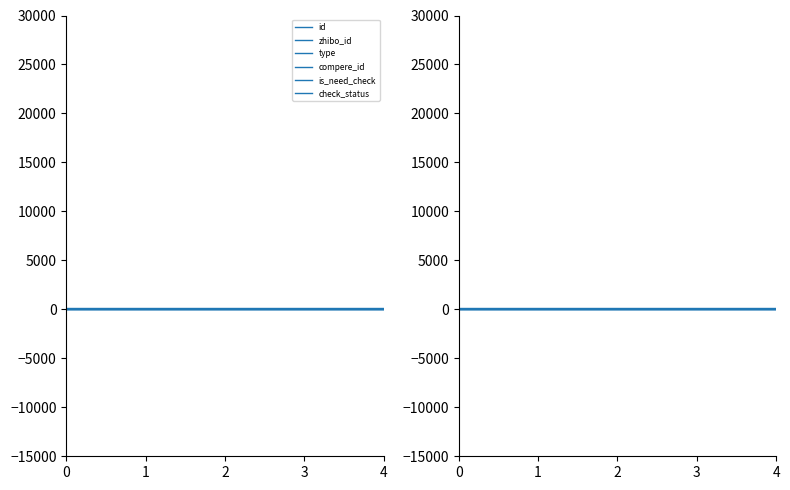

Which series has the largest total across all categories?

id